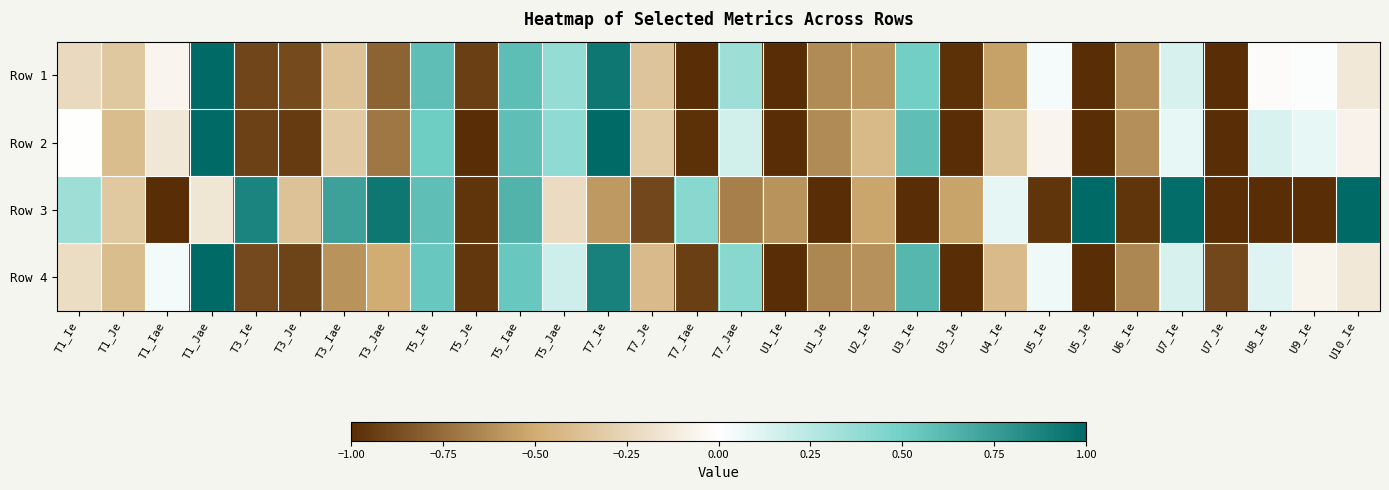

Rank the series at U5_Ie from lowest to highest value.

Row 3, Row 2, Row 1, Row 4